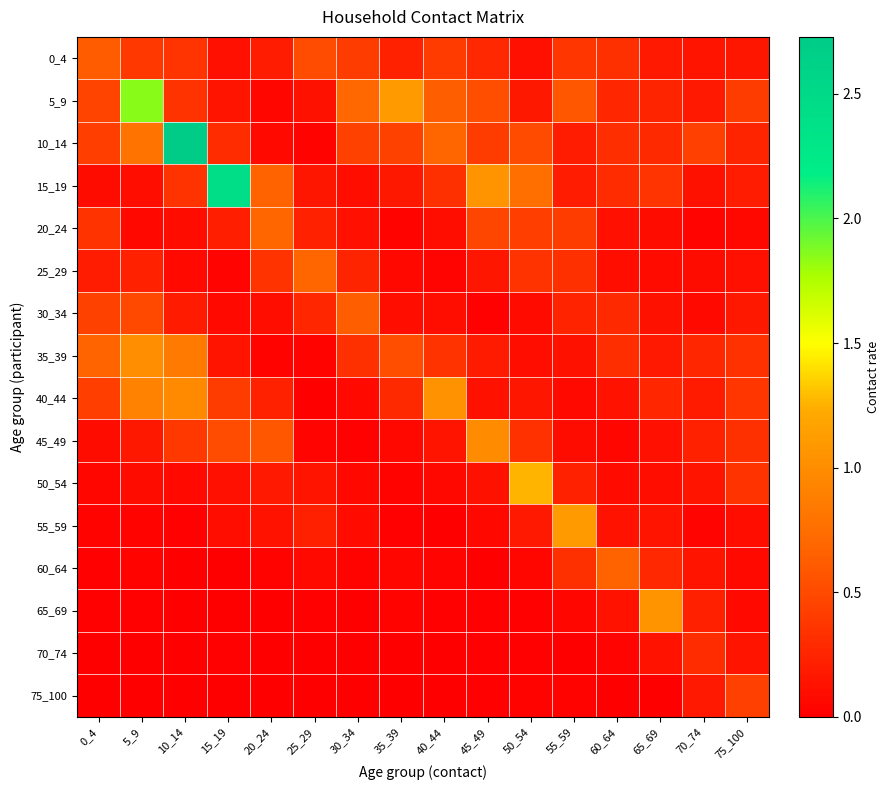

What is the maximum value shown in the chart?

2.7